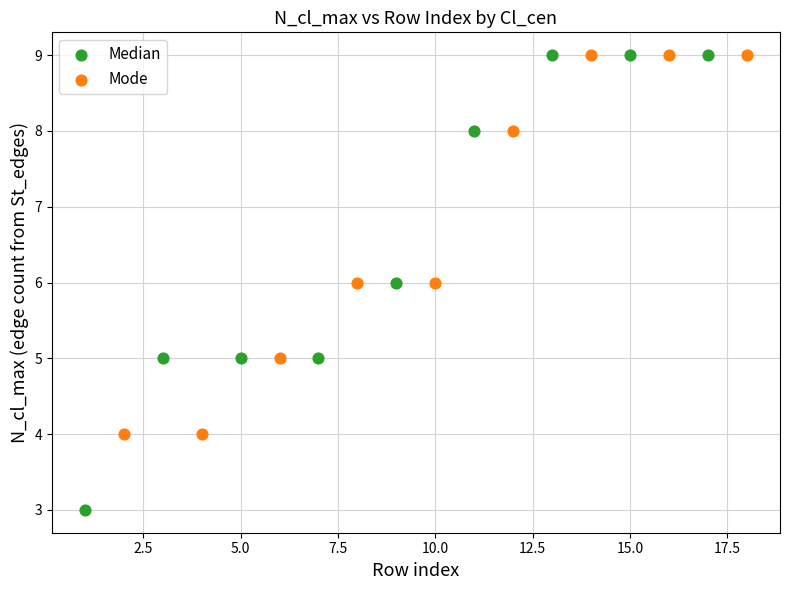

Which series has the widest spread of Y values?

Median